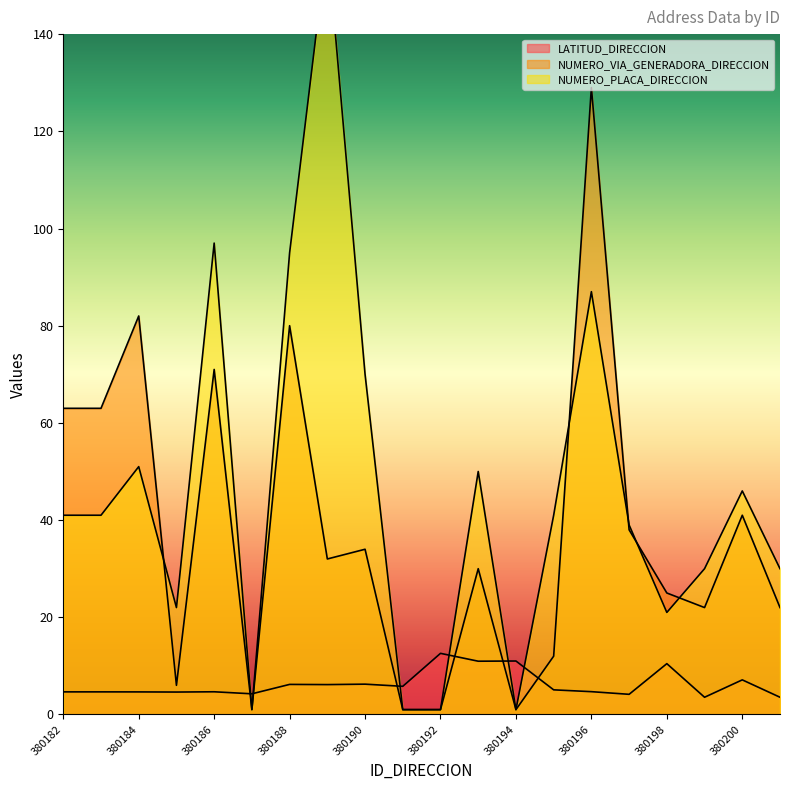

At which label is LATITUD_DIRECCION closest to 8?

380200